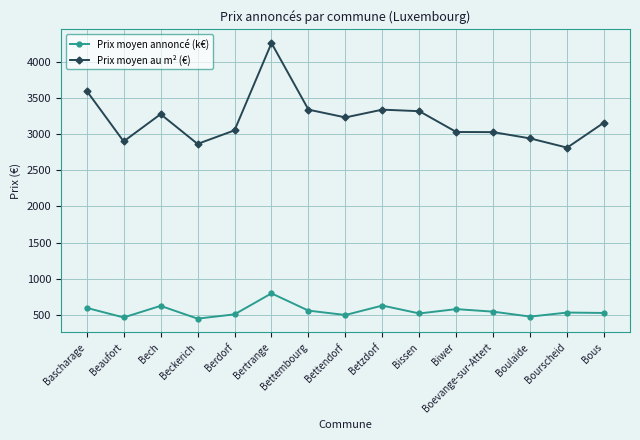

How many data points in Prix moyen annoncé (k€) are less than 528?

7